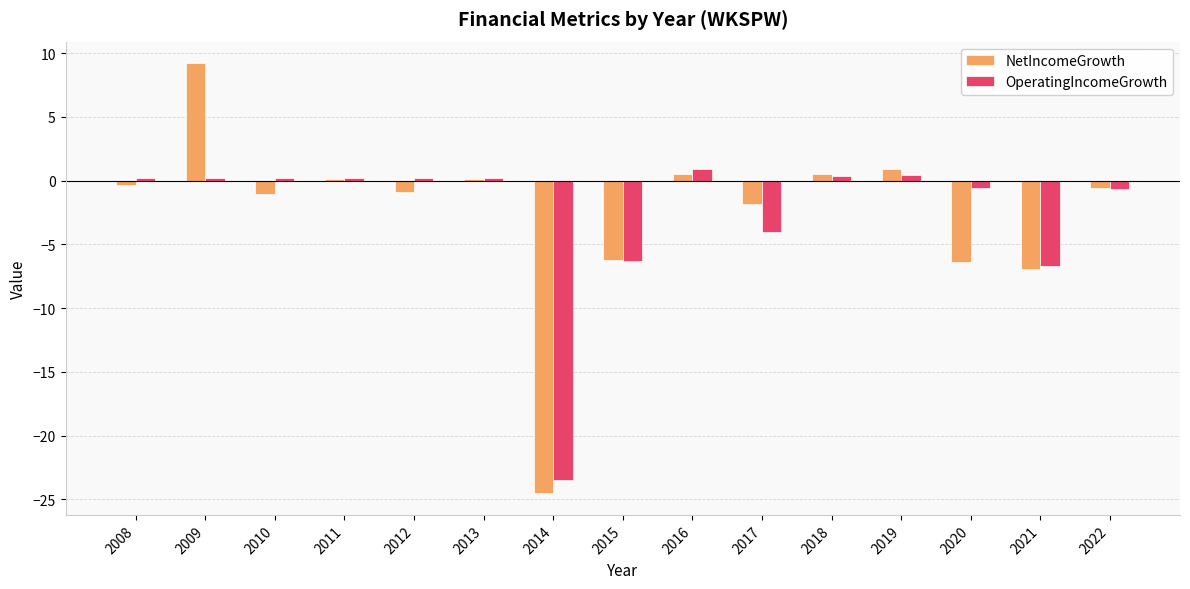

What is the maximum value shown in the chart?

9.2